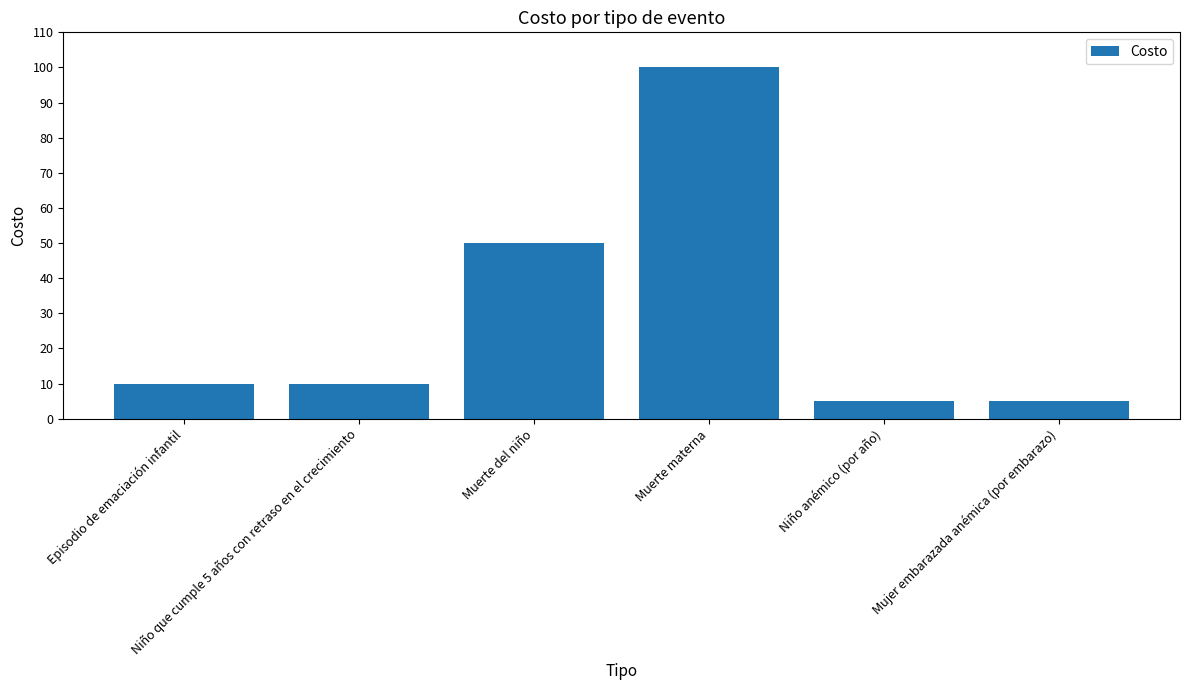

What is the change in value from Episodio de emaciación infantil to Mujer embarazada anémica (por embarazo)?

-5